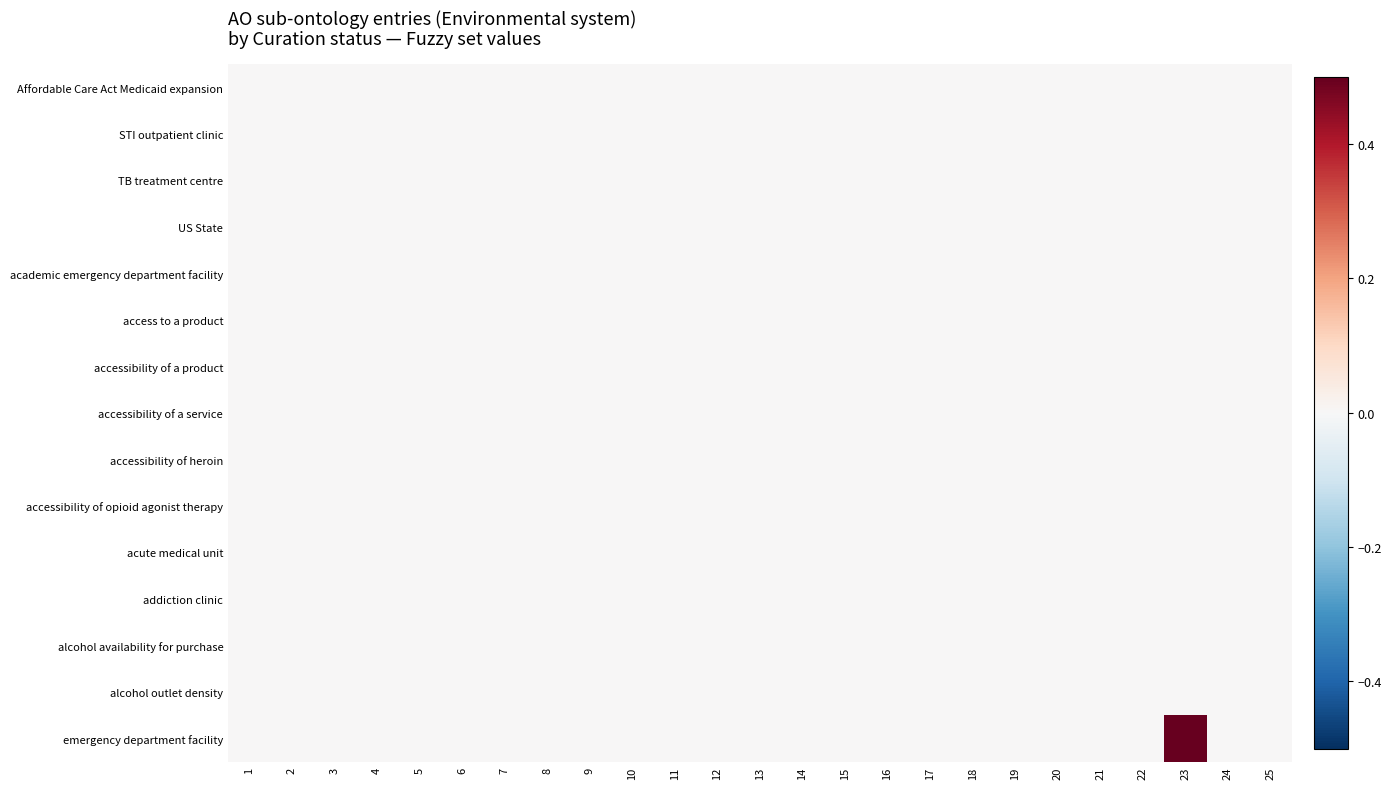

Which series has the largest total across all categories?

emergency department facility